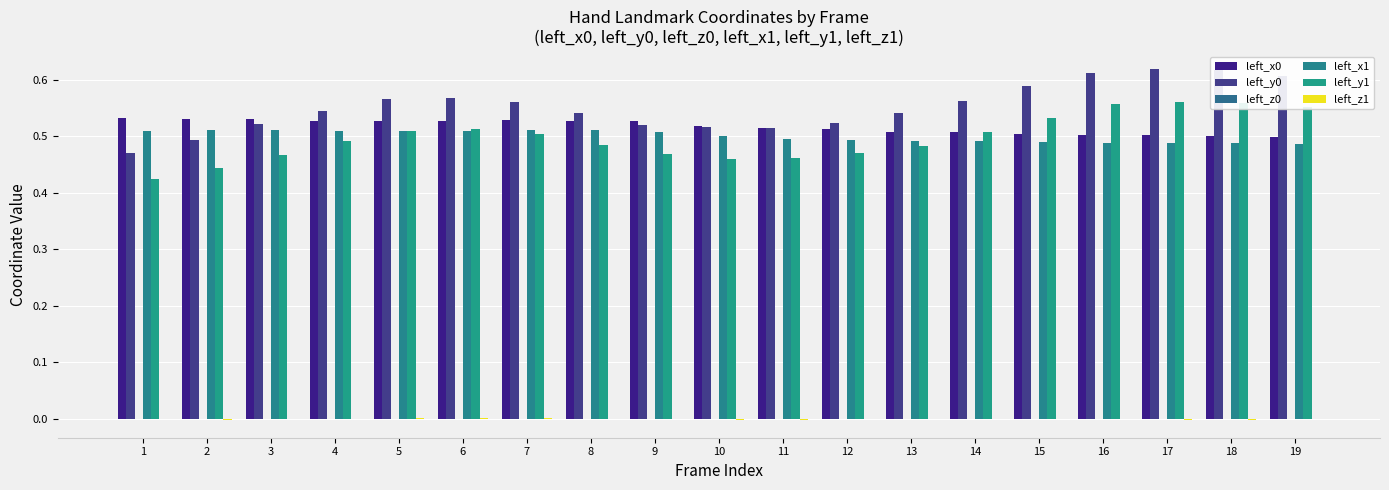

How many data points does each series have?

19